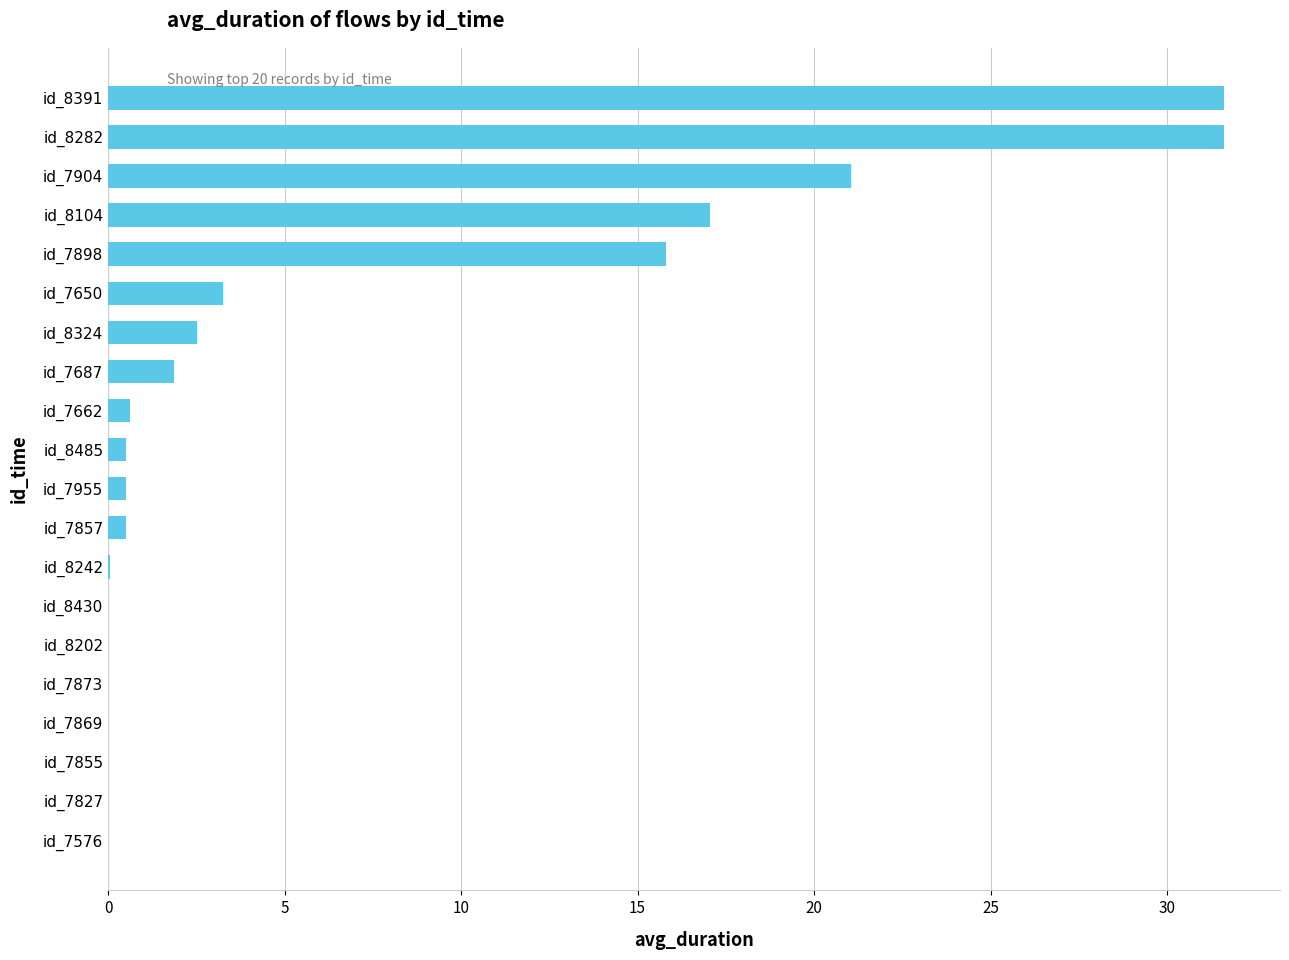

Count the number of data series in this chart.

1